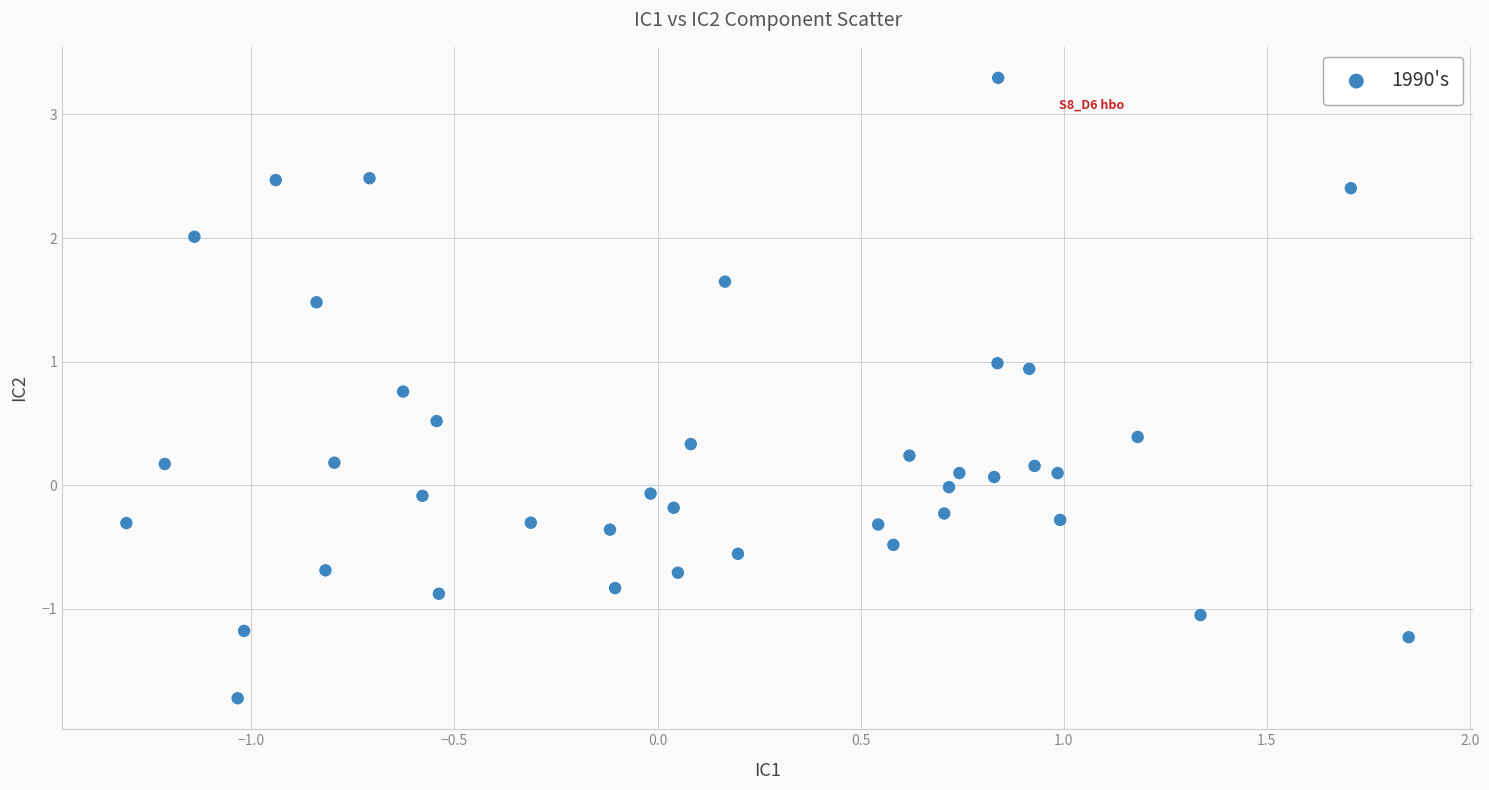

What is the range of X values (max minus min)?

3.2